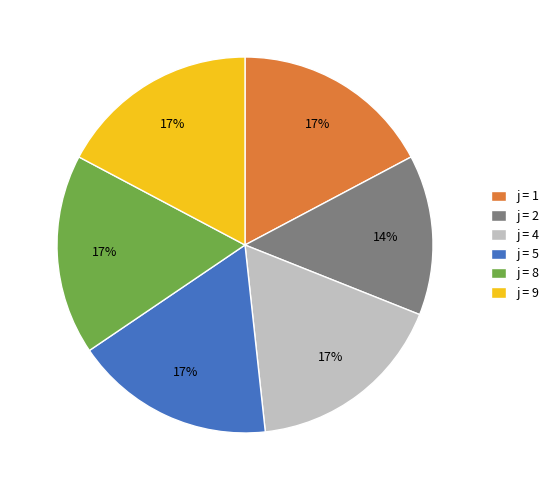

Approximately how many times larger is the value at j = 4 compared to j = 1?

1.0